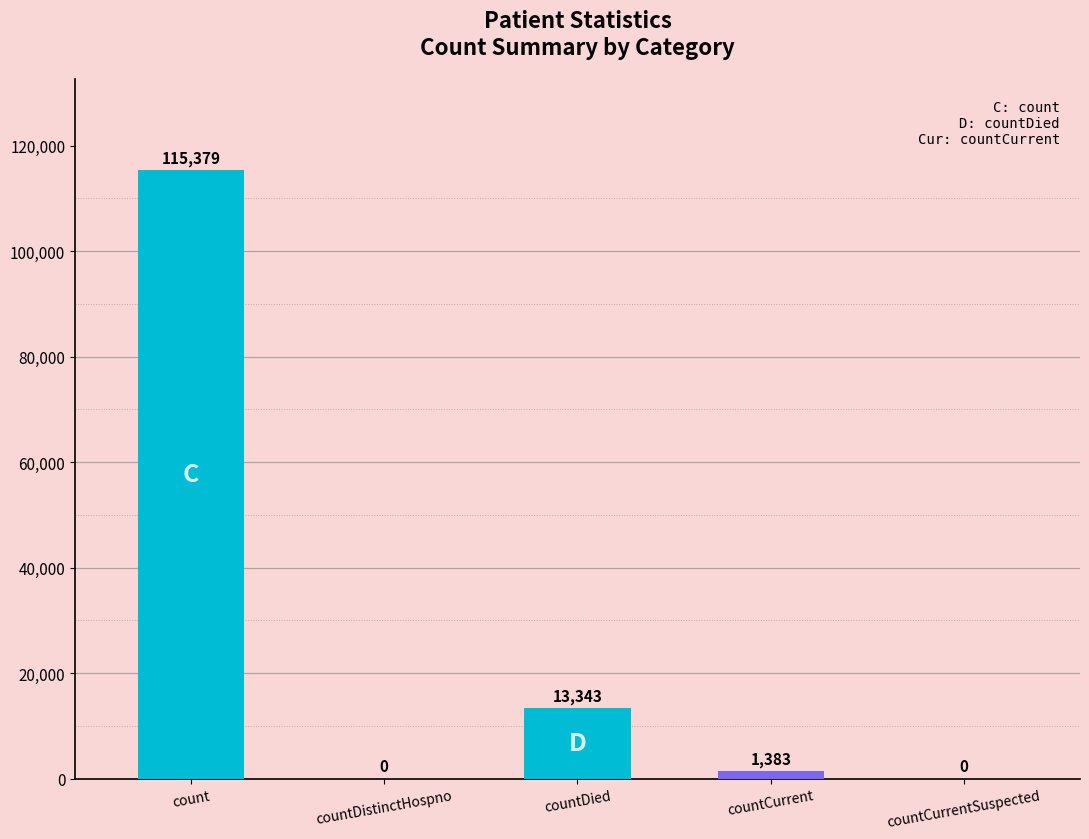

Is it true that the value at countDied is 19113?

False